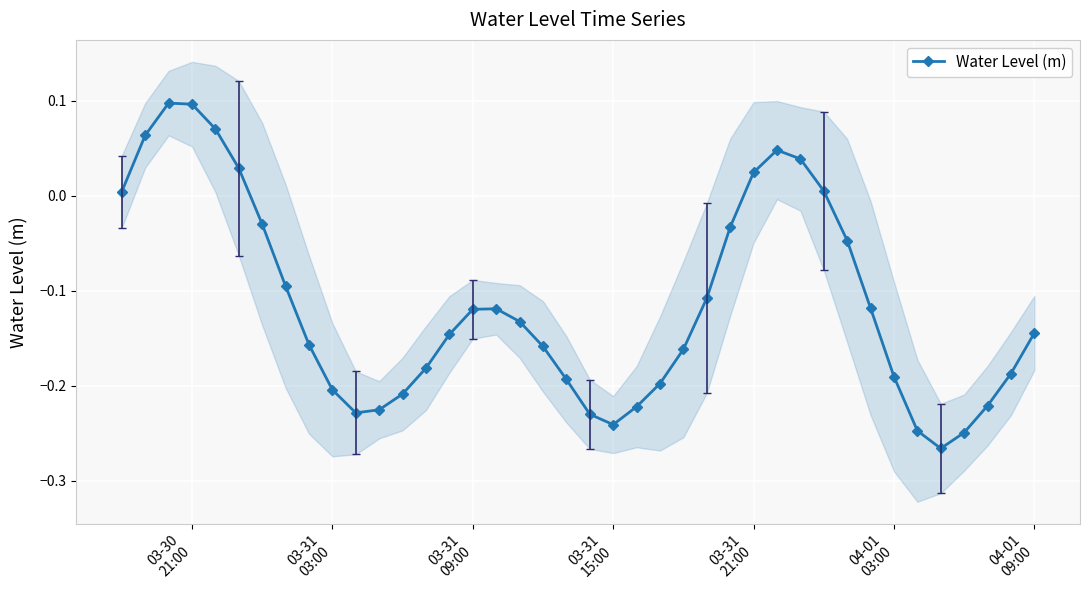

In Water Level (m), how many points are lower than both neighbors (excluding endpoints)?

3